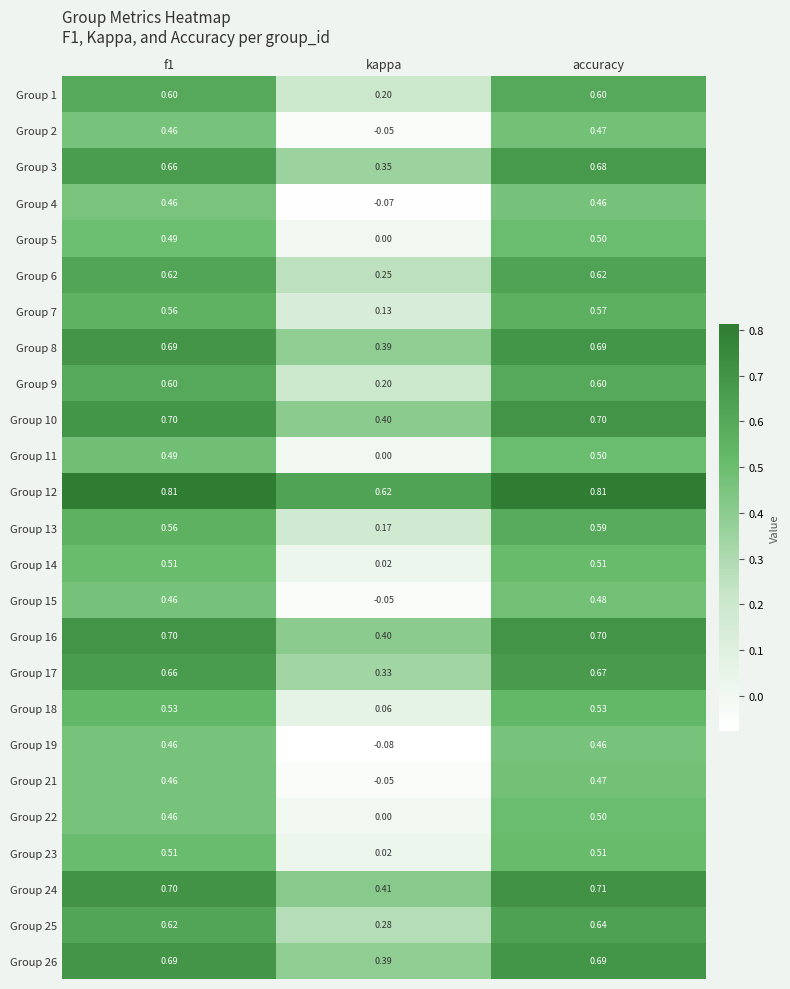

At which label does Group 7 reach its minimum?

kappa